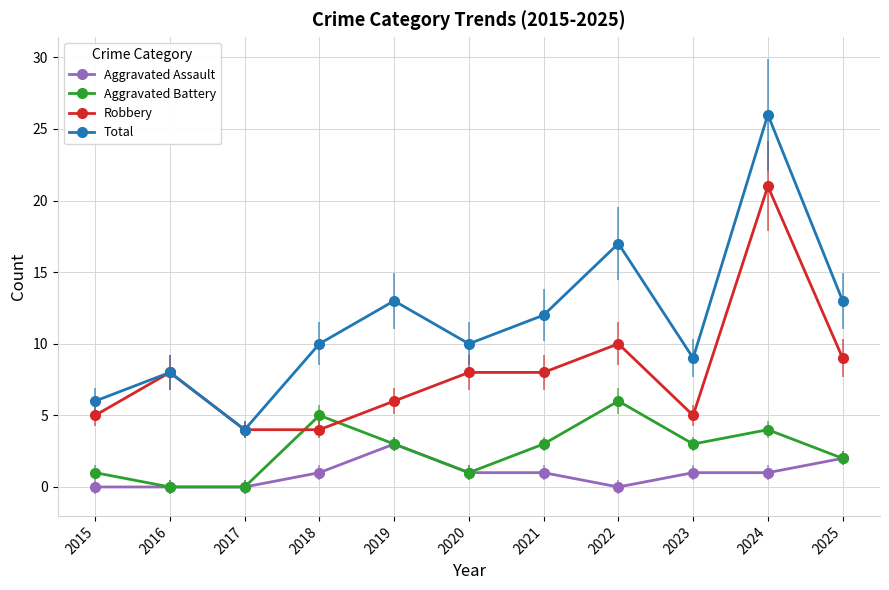

Reading left to right, what are all the values shown in this chart?

Aggravated Assault: 0	0	0	1	3	1	1	0	1	1	2
Aggravated Battery: 1	0	0	5	3	1	3	6	3	4	2
Robbery: 5	8	4	4	6	8	8	10	5	21	9
Total: 6	8	4	10	13	10	12	17	9	26	13